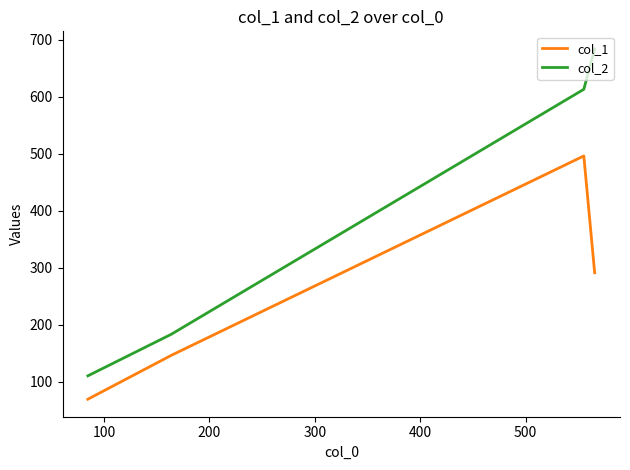

Reading left to right, what are all the values shown in this chart?

col_1: 69	146	496	291
col_2: 110	183	613	684